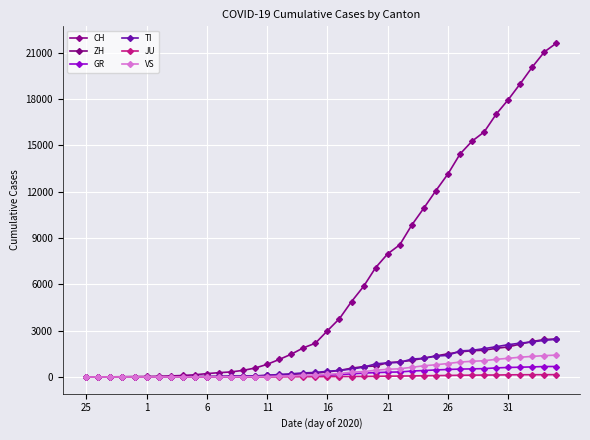

How many series are shown in this chart?

6